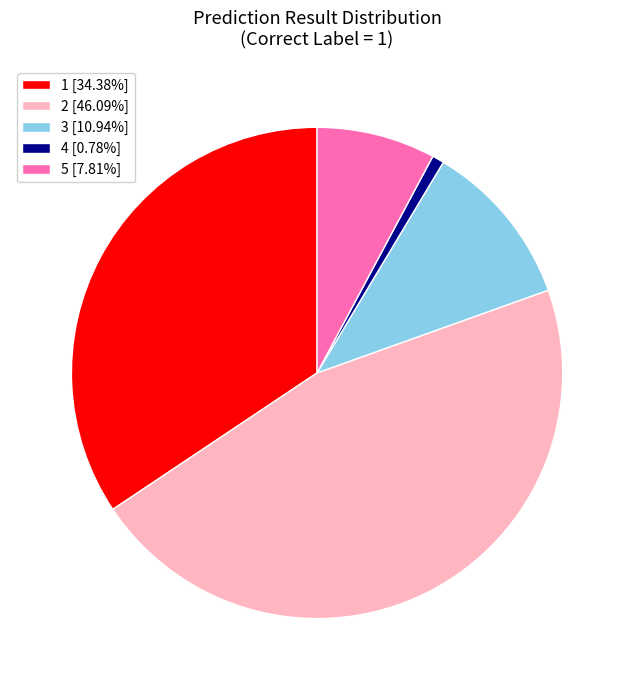

Is 4 [0.78%] the majority of the pie?

No